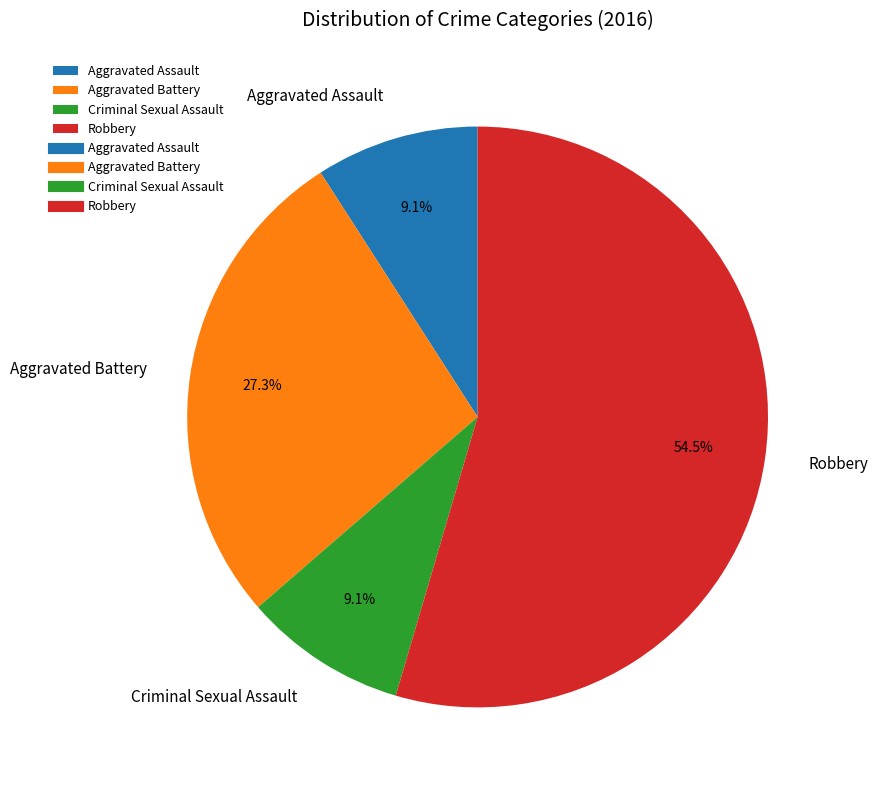

How many slices are in this pie chart?

4